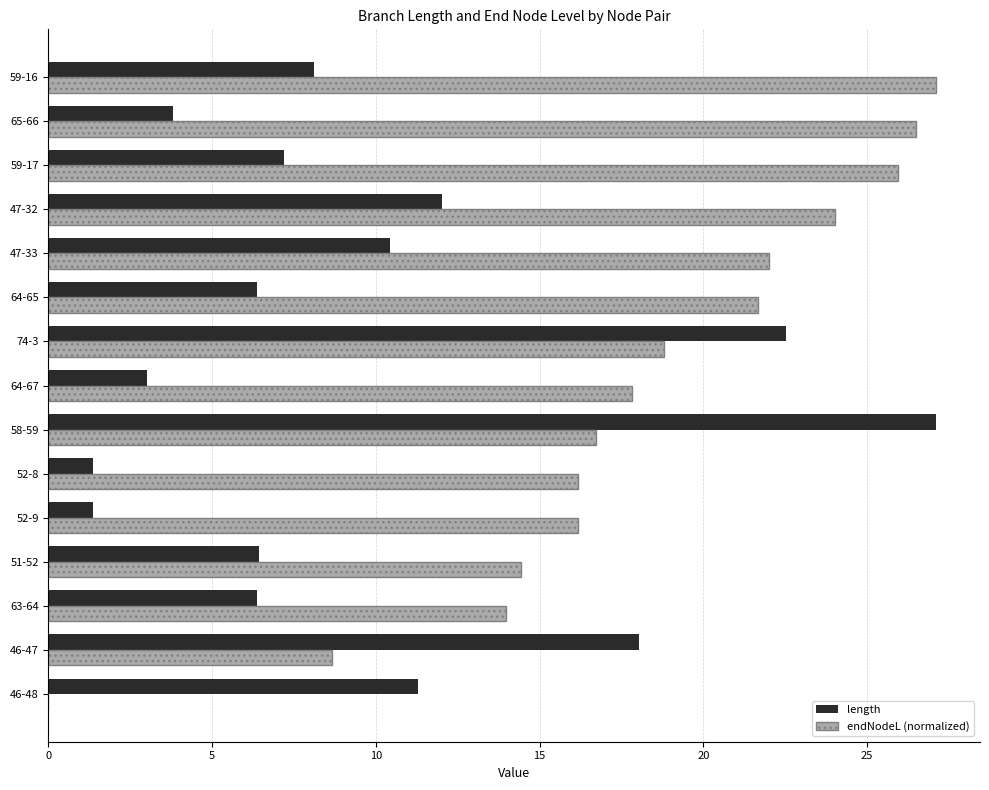

True or false: endNodeL (normalized) has a value of 0.0 at 46-48.

True